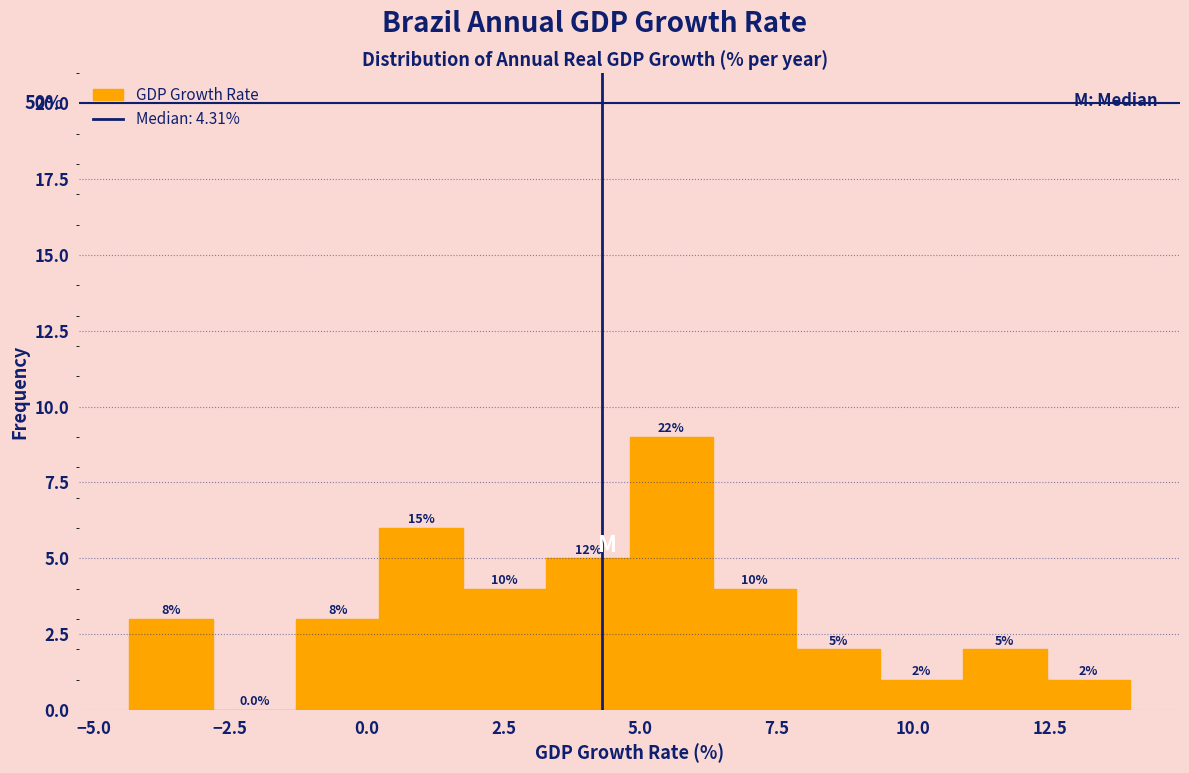

Read against the x-axis, roughly where is the centre of the tallest bar?

5.5